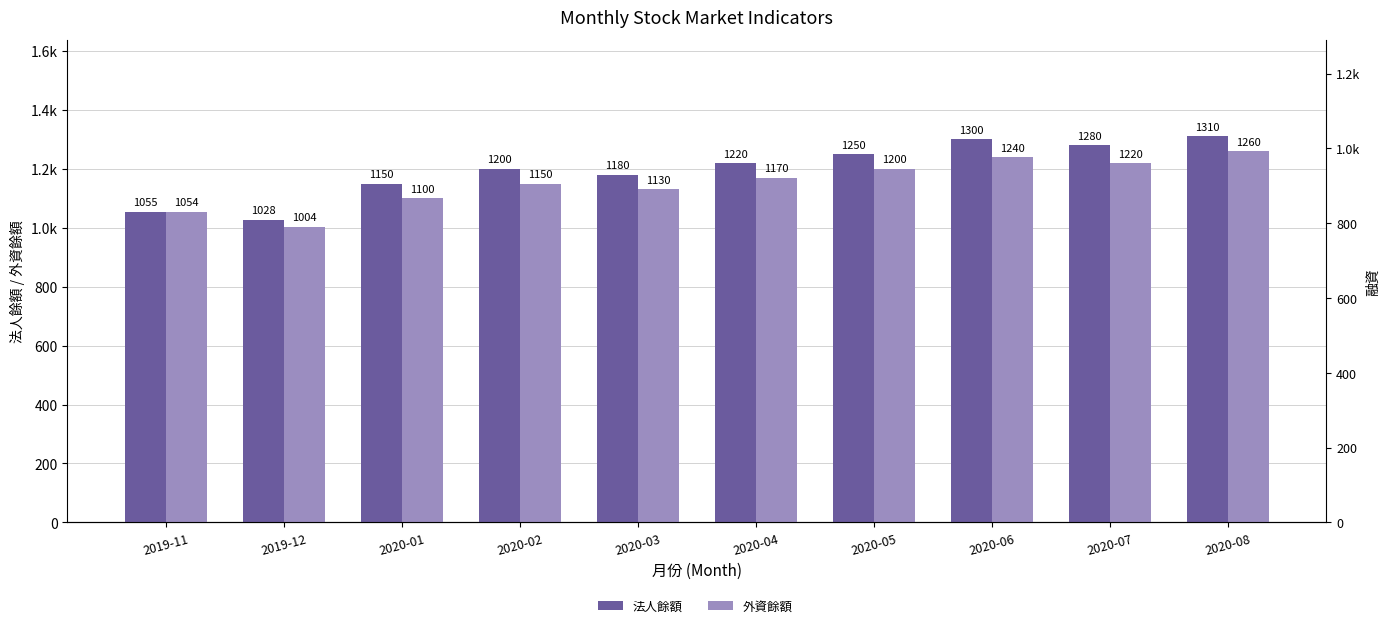

What is the highest value of the 外資餘額 series?

1260